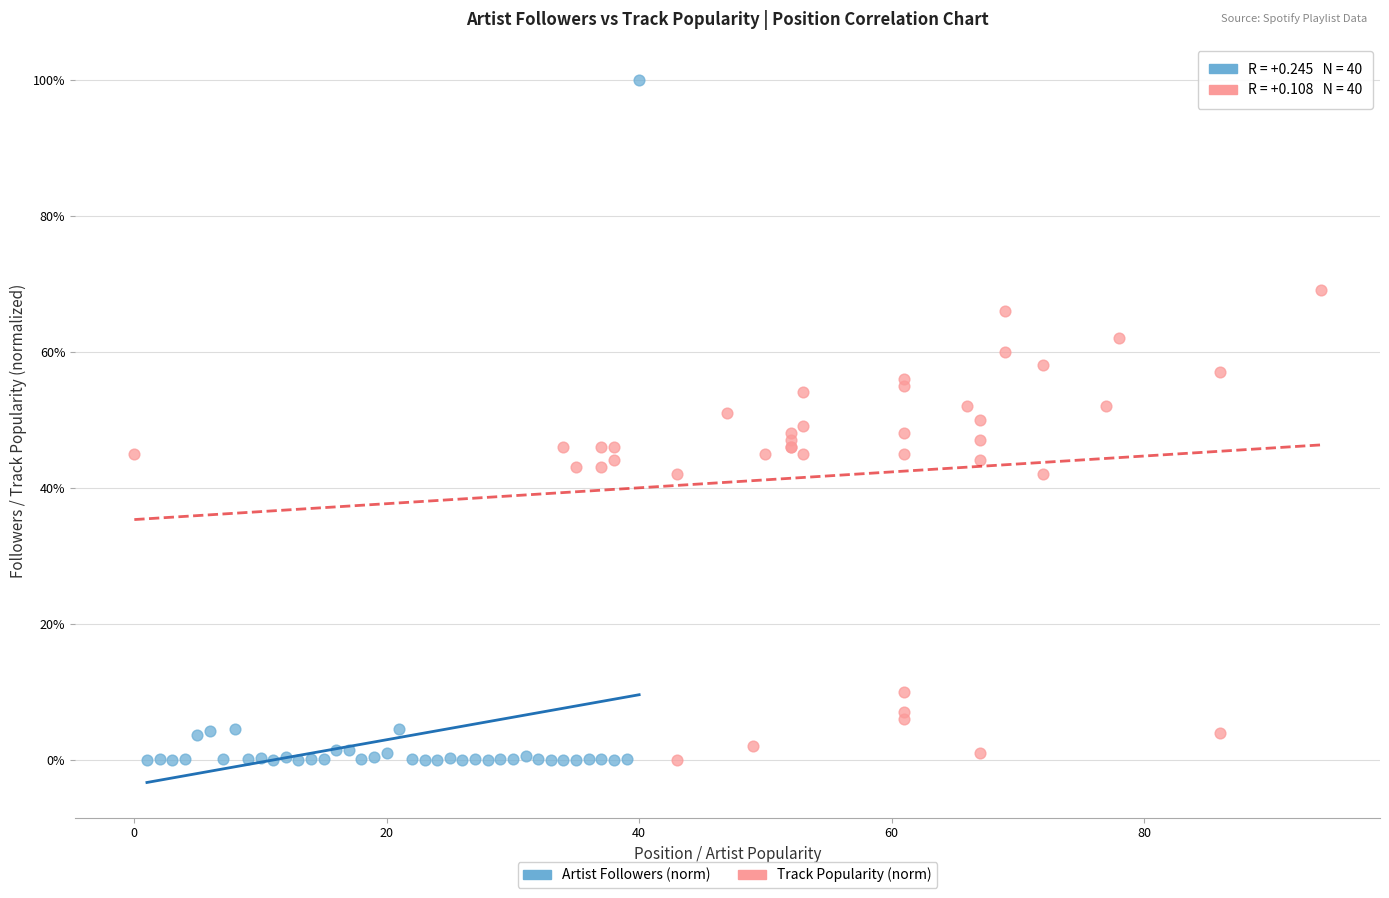

Which series has the largest Y range (max minus min)?

Artist Followers (norm)